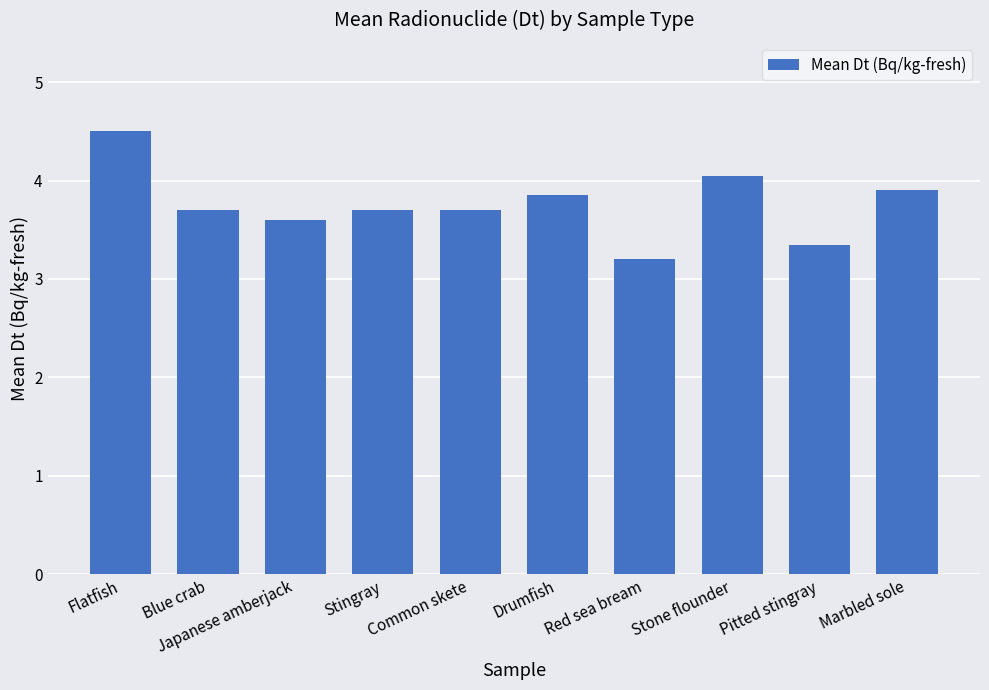

What is the difference between the maximum and minimum values?

1.3